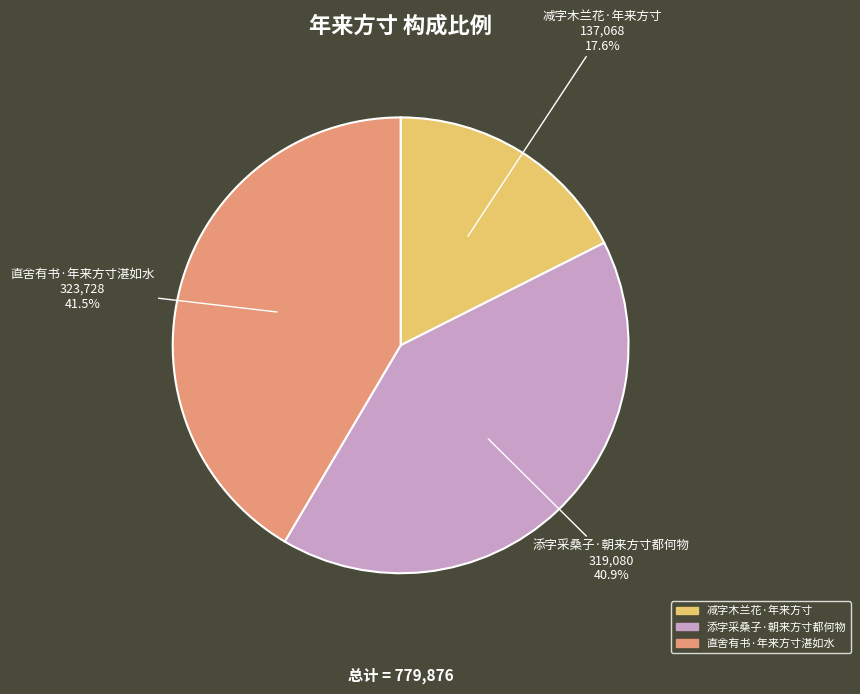

Which slice is the largest?

直舍有书·年来方寸湛如水